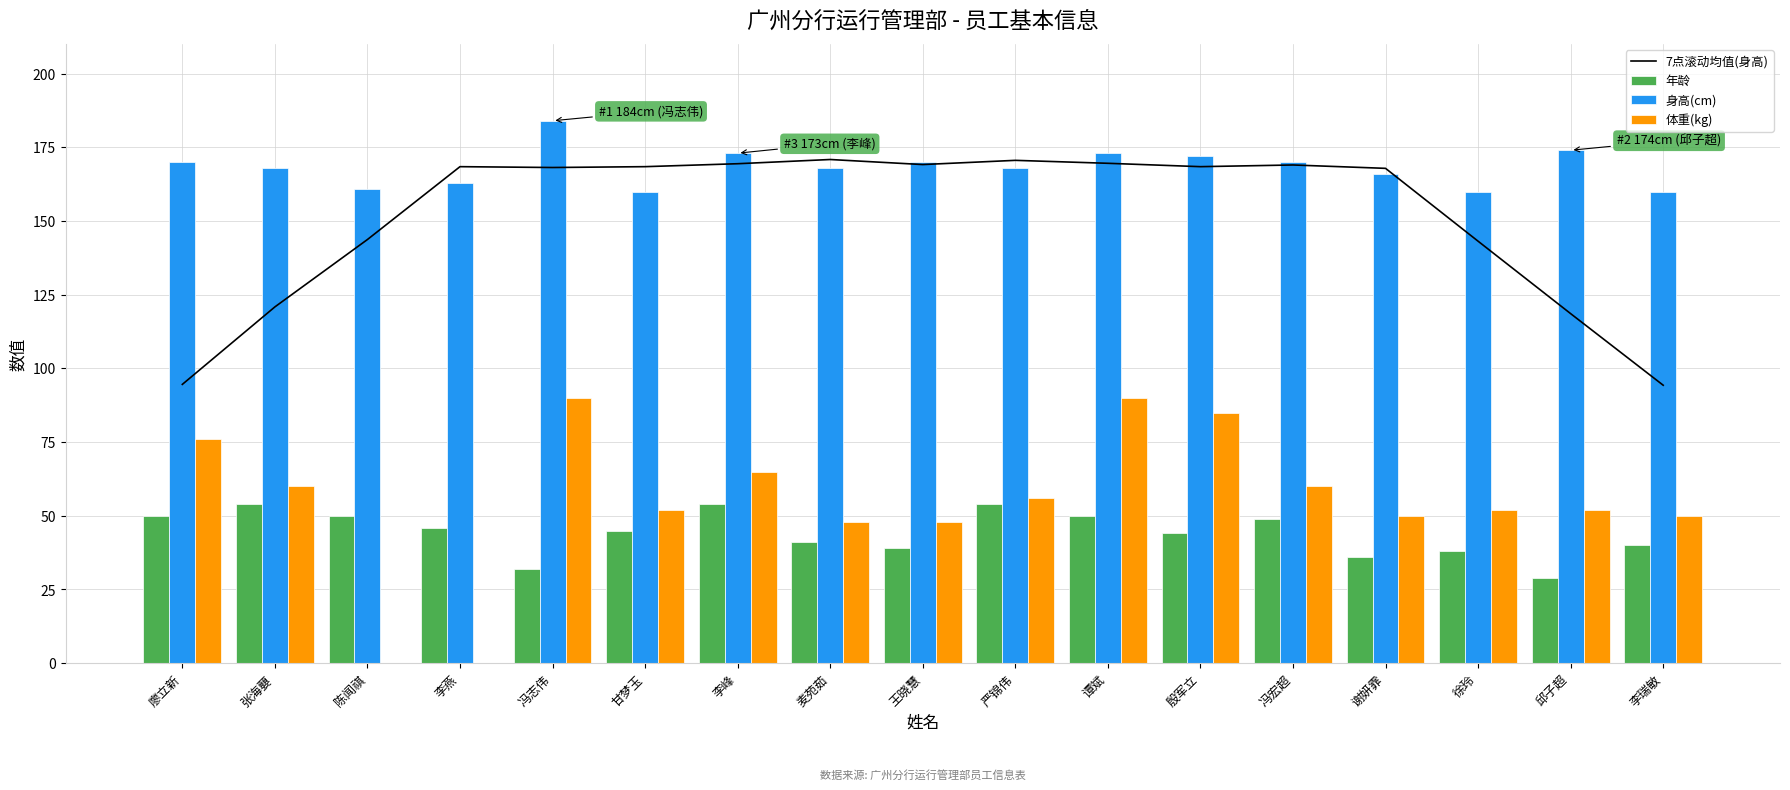

At which label is 体重(kg) closest to 45?

麦苑茹